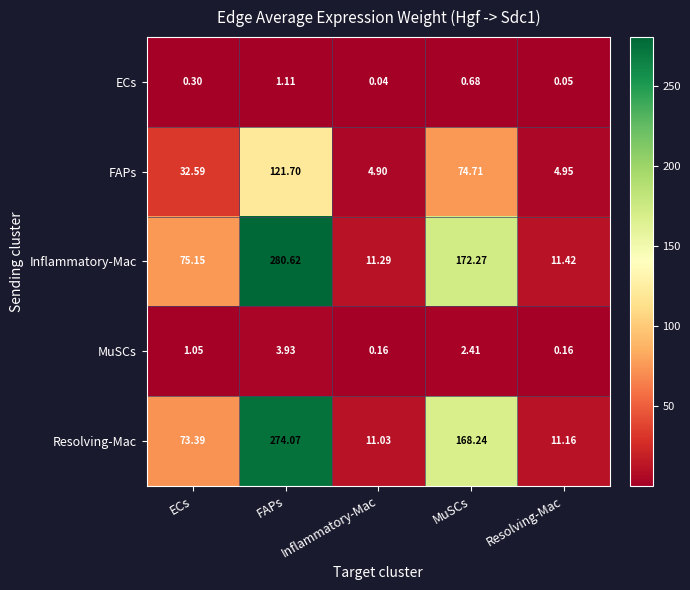

At Inflammatory-Mac, list the series in order from smallest to largest.

ECs, MuSCs, FAPs, Resolving-Mac, Inflammatory-Mac